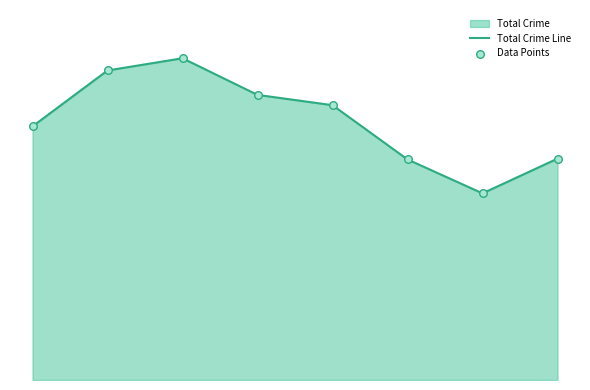

Is the value of Data Points at 2 greater than the value of Total Crime Line at 3?

Yes